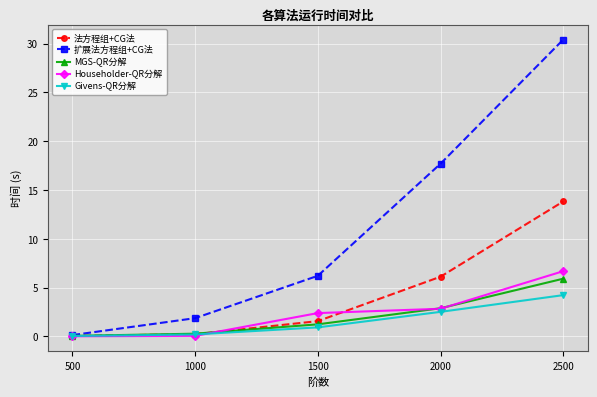

What is the value of the 扩展法方程组+CG法 point at the 4th from the left?

17.7